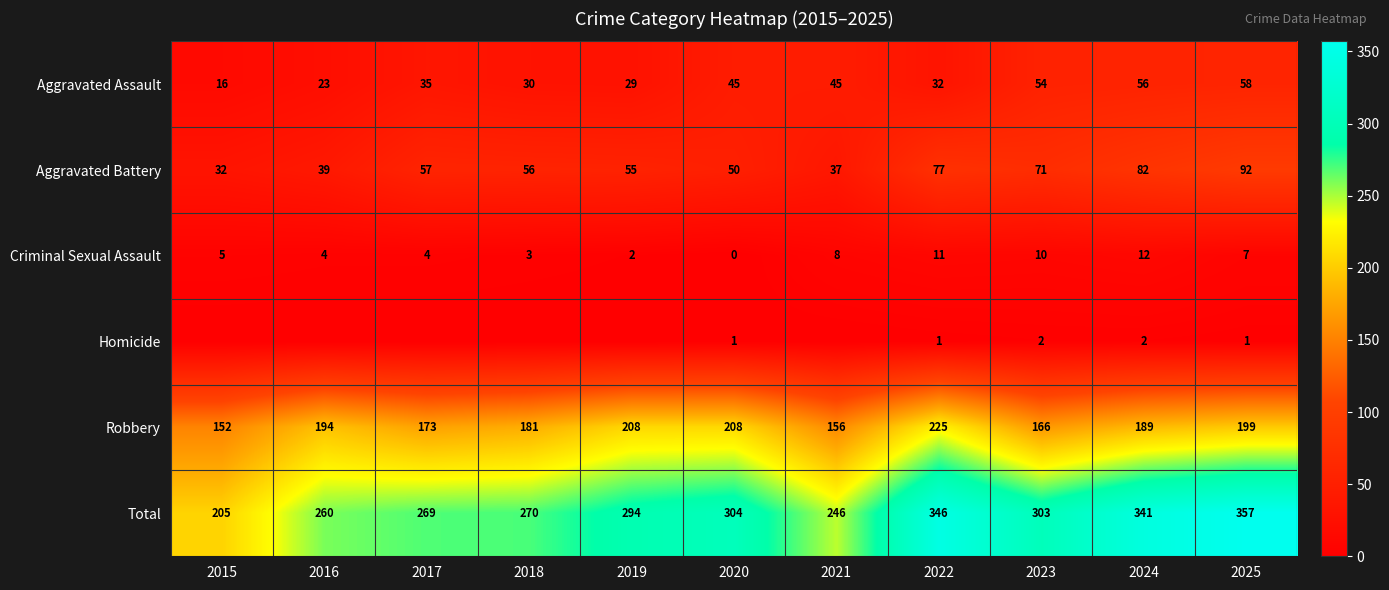

At 2025, list the series in order from smallest to largest.

Homicide, Criminal Sexual Assault, Aggravated Assault, Aggravated Battery, Robbery, Total